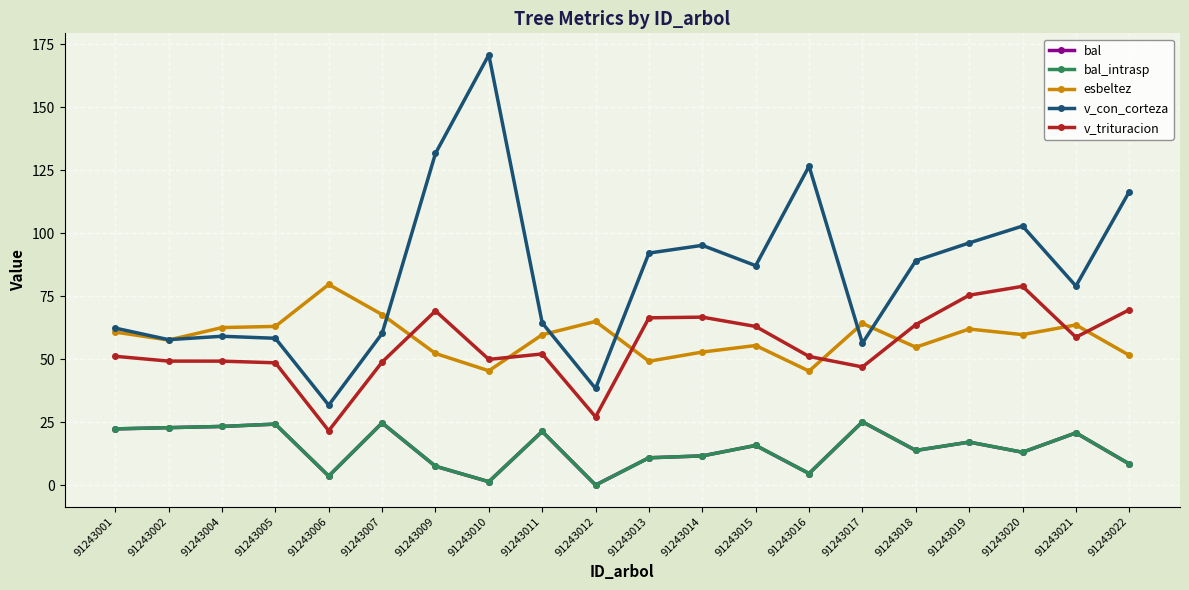

Reading left to right, what are all the values shown in this chart?

bal: 91243001=22.3	91243002=22.8	91243004=23.3	91243005=24.2	91243006=3.6	91243007=24.6	91243009=7.5	91243010=1.3	91243011=21.3	91243012=0.0	91243013=10.8	91243014=11.6	91243015=15.7	91243016=4.6	91243017=25.1	91243018=13.7	91243019=17.1	91243020=13.0	91243021=20.7	91243022=8.4
bal_intrasp: 91243001=22.3	91243002=22.8	91243004=23.3	91243005=24.2	91243006=3.6	91243007=24.6	91243009=7.5	91243010=1.3	91243011=21.3	91243012=0.0	91243013=10.8	91243014=11.6	91243015=15.7	91243016=4.6	91243017=25.1	91243018=13.7	91243019=17.1	91243020=13.0	91243021=20.7	91243022=8.4
esbeltez: 91243001=60.7	91243002=57.5	91243004=62.5	91243005=63.0	91243006=79.6	91243007=67.7	91243009=52.2	91243010=45.4	91243011=59.6	91243012=64.9	91243013=49.1	91243014=52.8	91243015=55.4	91243016=45.2	91243017=64.2	91243018=54.7	91243019=61.9	91243020=59.7	91243021=63.5	91243022=51.5
v_con_corteza: 91243001=62.3	91243002=57.7	91243004=59.0	91243005=58.2	91243006=31.7	91243007=60.1	91243009=131.6	91243010=170.7	91243011=64.4	91243012=38.3	91243013=92.1	91243014=95.1	91243015=87.1	91243016=126.6	91243017=56.3	91243018=89.0	91243019=96.1	91243020=102.8	91243021=79.0	91243022=116.5
v_trituracion: 91243001=51.1	91243002=49.2	91243004=49.2	91243005=48.5	91243006=21.6	91243007=48.8	91243009=69.1	91243010=49.9	91243011=52.0	91243012=27.1	91243013=66.4	91243014=66.6	91243015=62.9	91243016=51.0	91243017=46.9	91243018=63.7	91243019=75.3	91243020=78.9	91243021=58.7	91243022=69.6